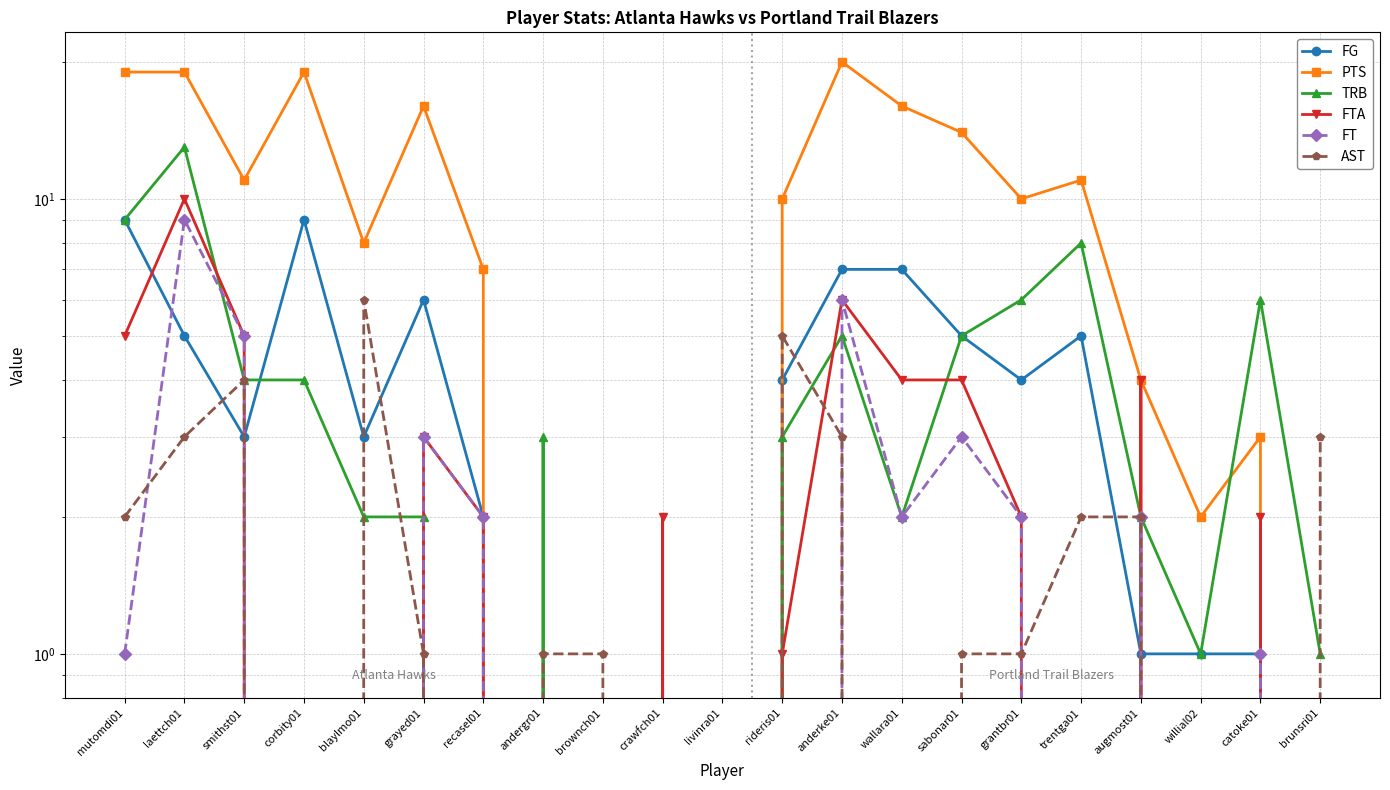

Where is FG nearest to the value 4?

rideris01